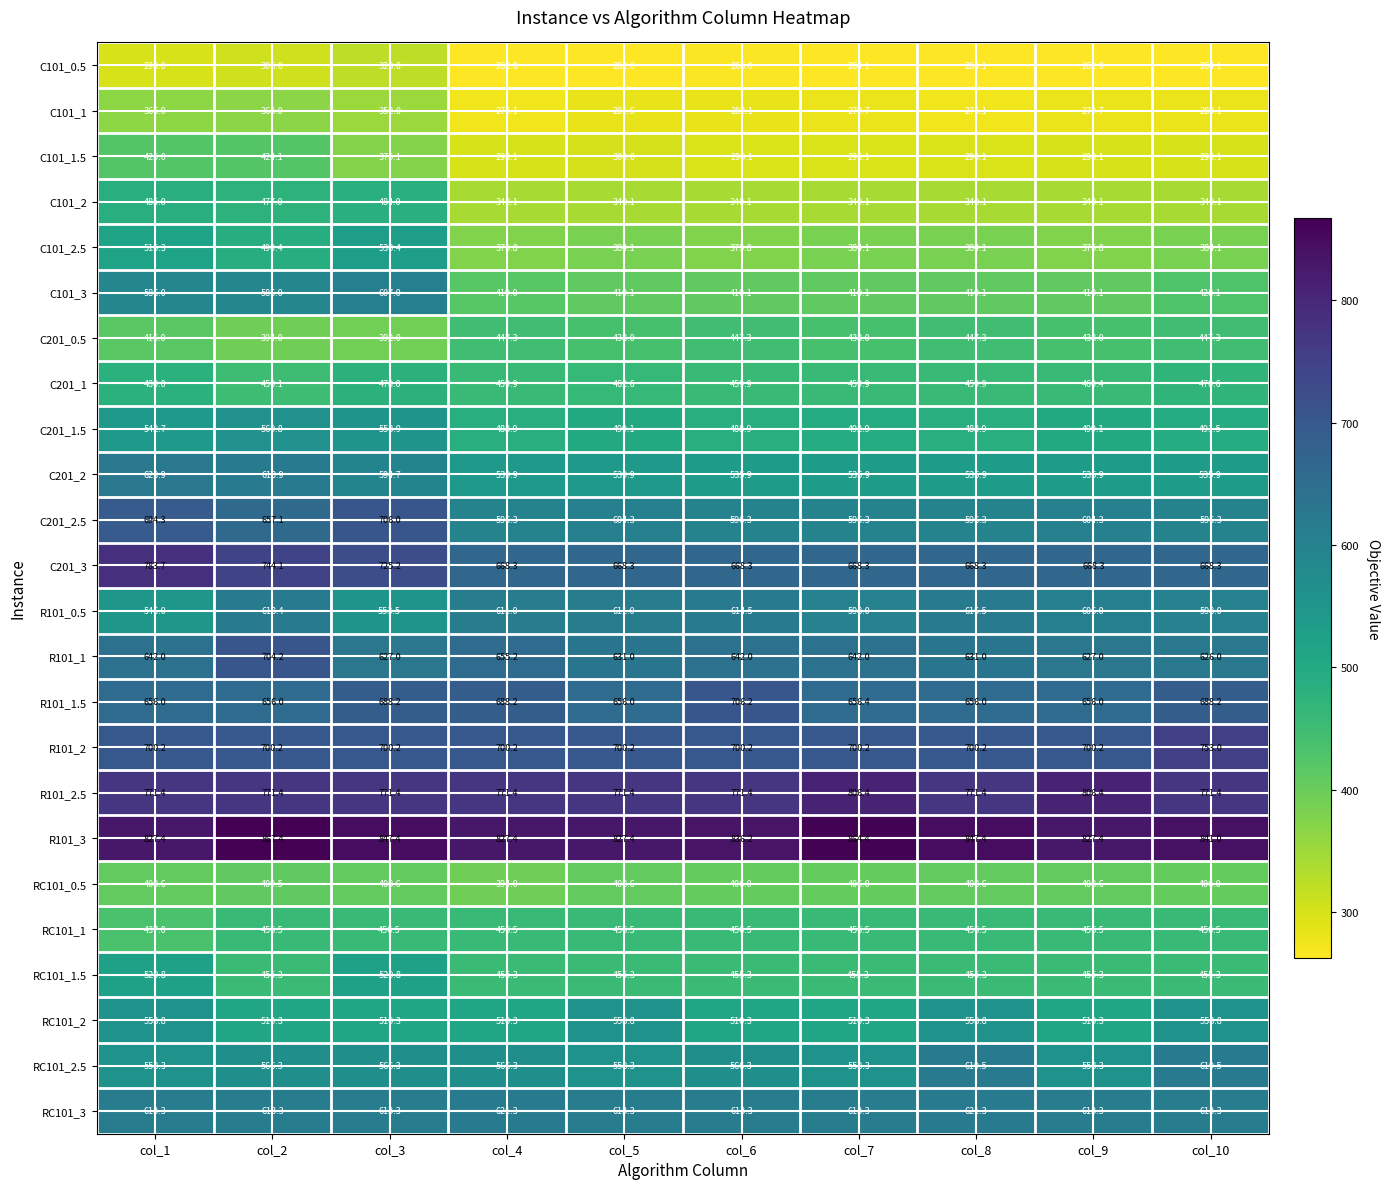

Is it true that C201_2 equals 539.9 at col_5?

True